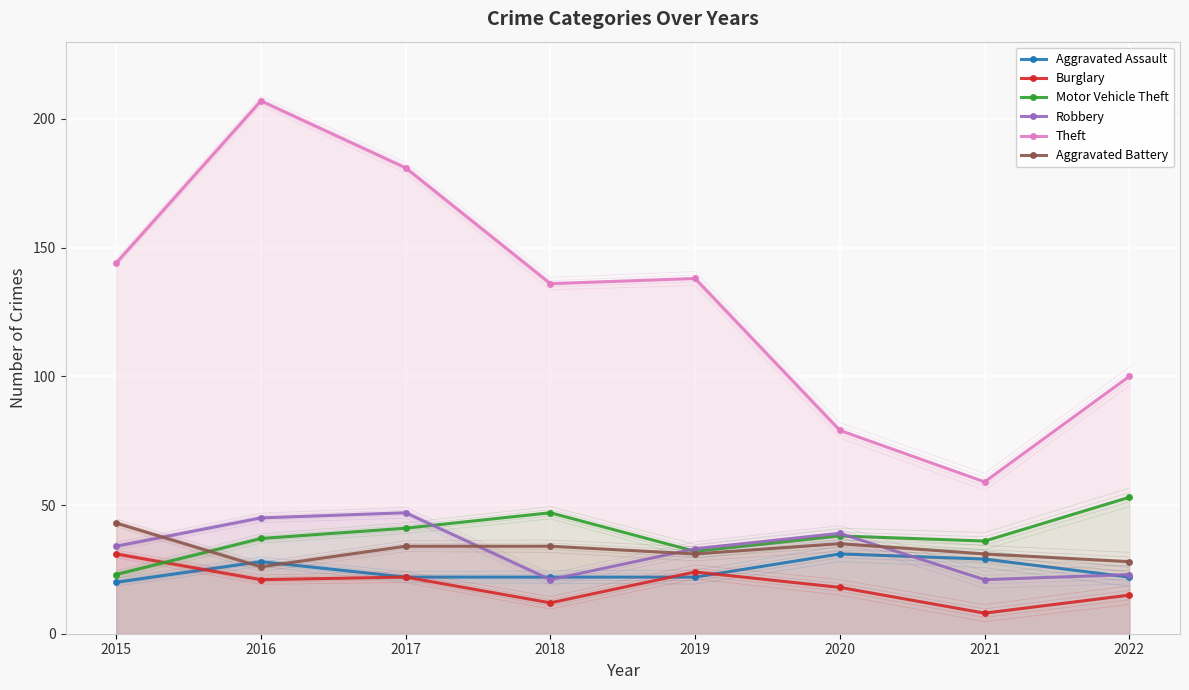

Rank the categories by Aggravated Battery value from lowest to highest.

2016, 2022, 2019, 2021, 2017, 2018, 2020, 2015